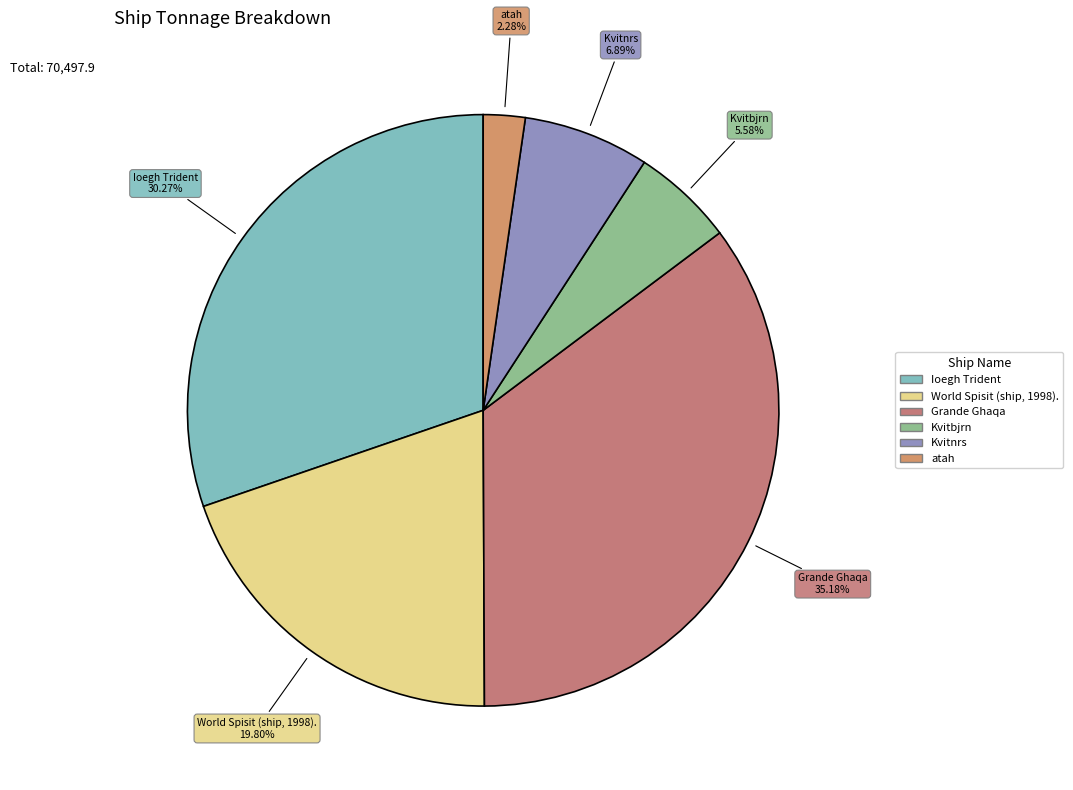

Between World Spisit (ship, 1998). and Kvitbjrn, which is larger?

World Spisit (ship, 1998).